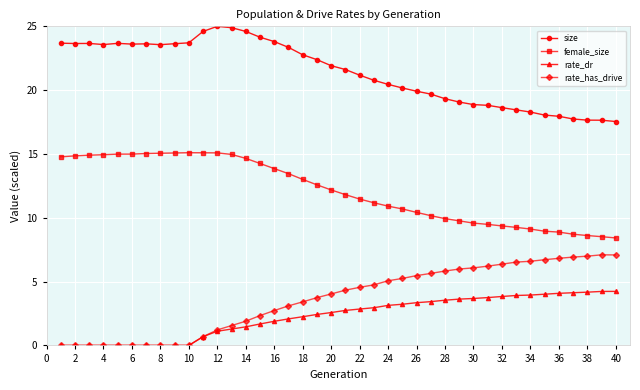

Which series has the largest total across all categories?

size